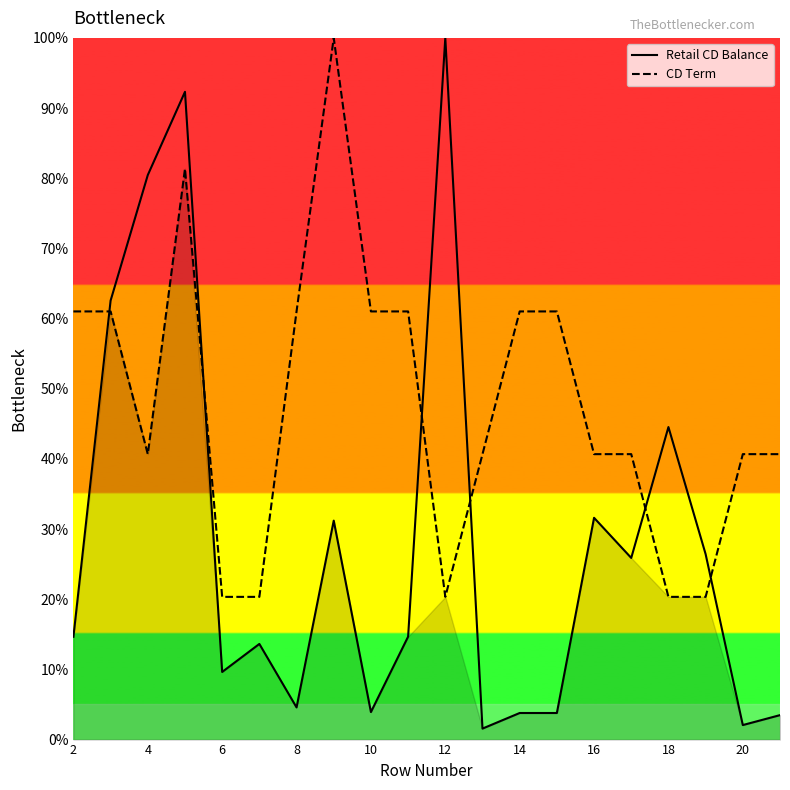

Is it true that CD Term equals 40.7 at 11?

True